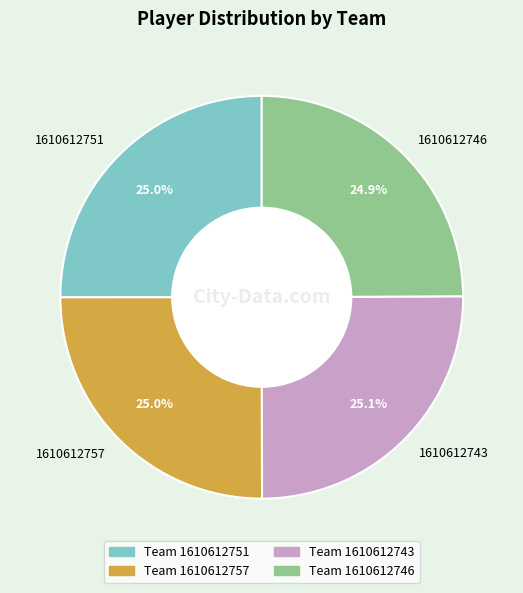

True or false: 1610612757 accounts for 31% of the total.

False